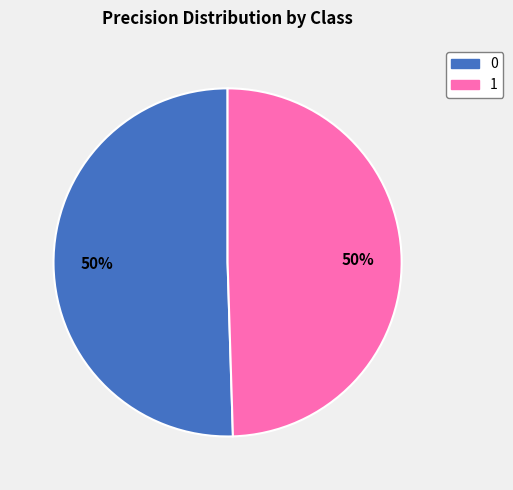

To the nearest percent, what percentage of the pie is 0?

50%